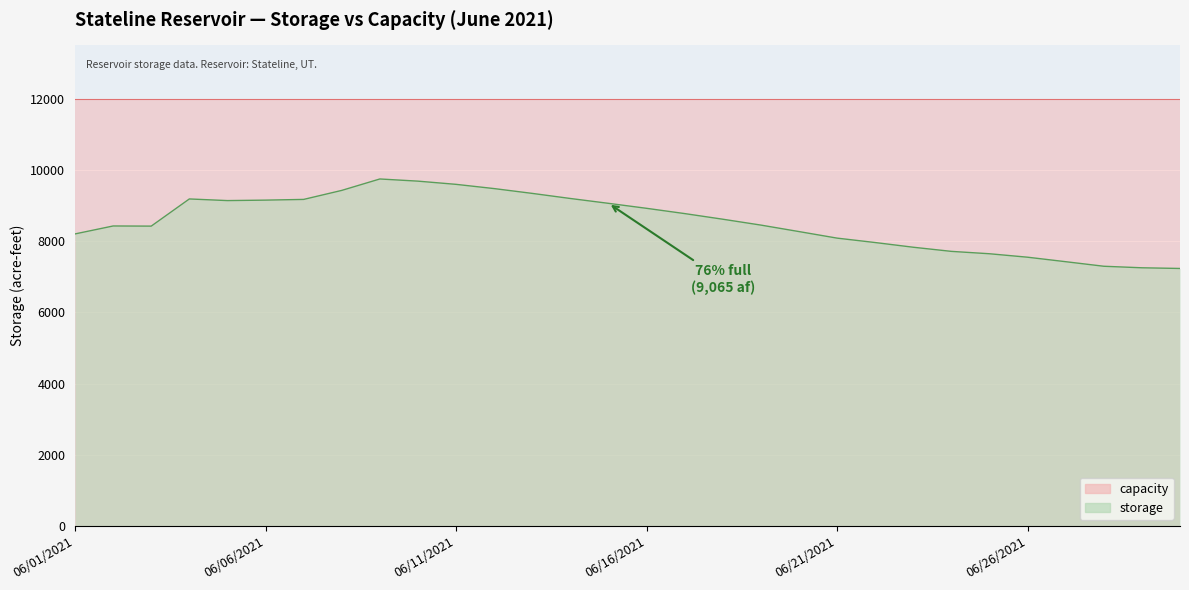

What position from the left is 06/12/2021?

12